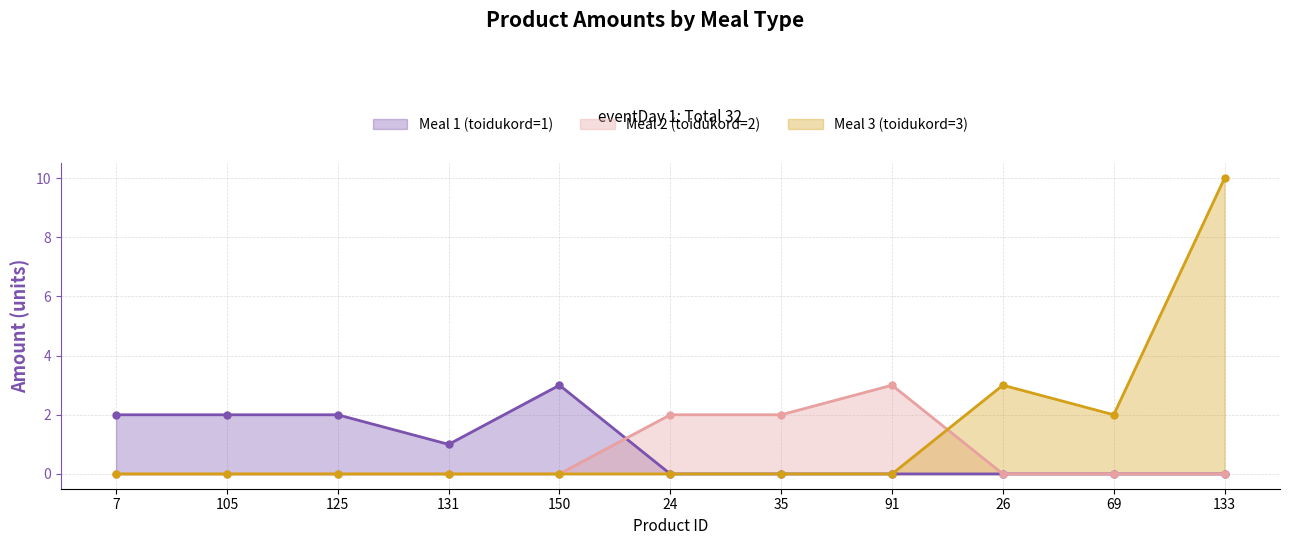

Which series has the largest total across all categories?

Meal 3 (toidukord=3)